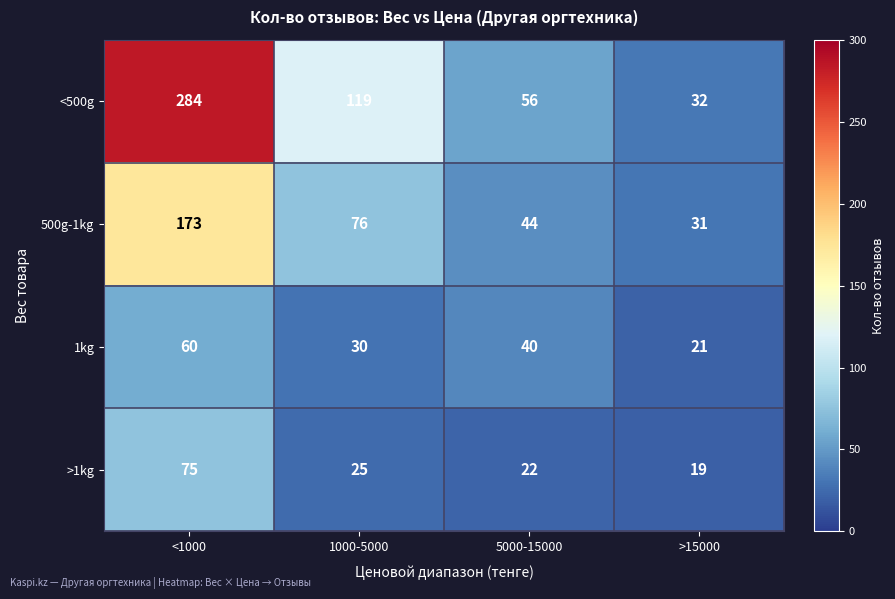

At how many categories does at least one series exceed 169?

1